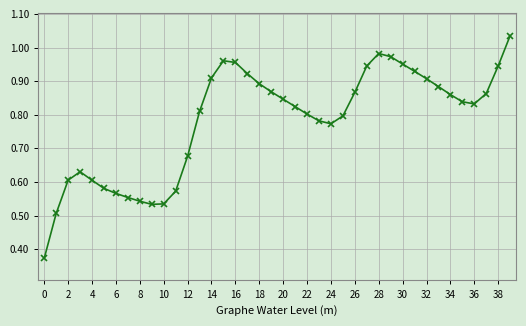

True or false: there are more than 0 points higher than both neighbors.

True